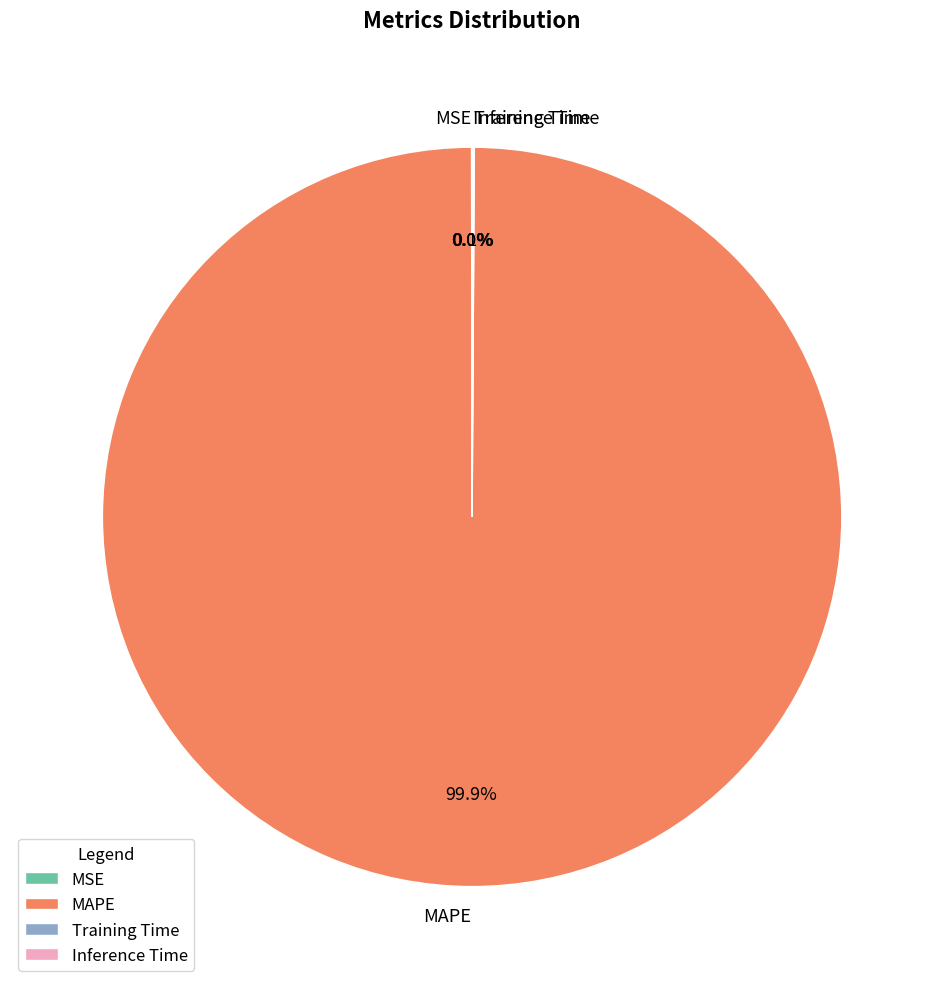

Is there any slice that represents more than half of the pie?

Yes